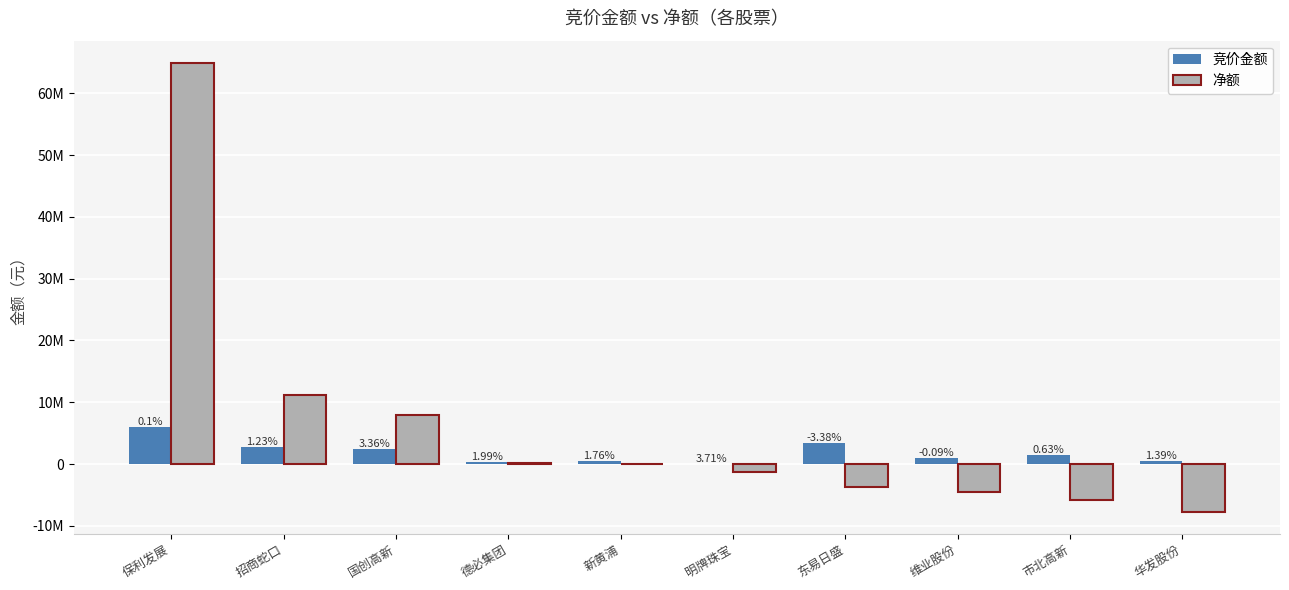

Where does the 净额 series first go above -74689?

保利发展